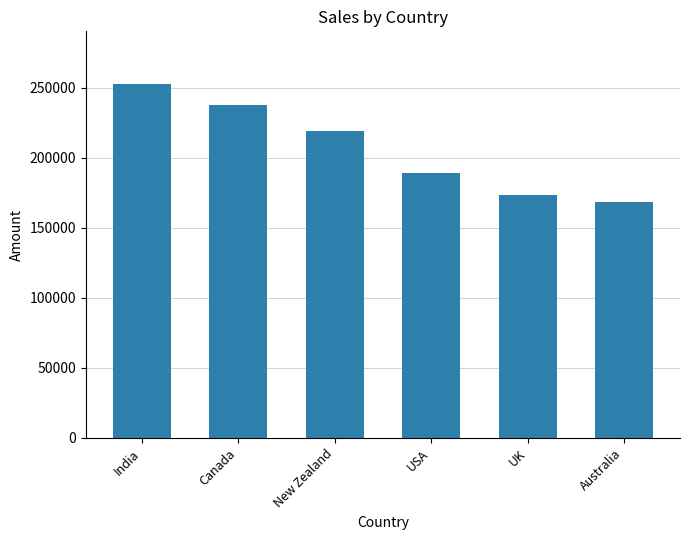

Rank the categories by value from lowest to highest.

Australia, UK, USA, New Zealand, Canada, India